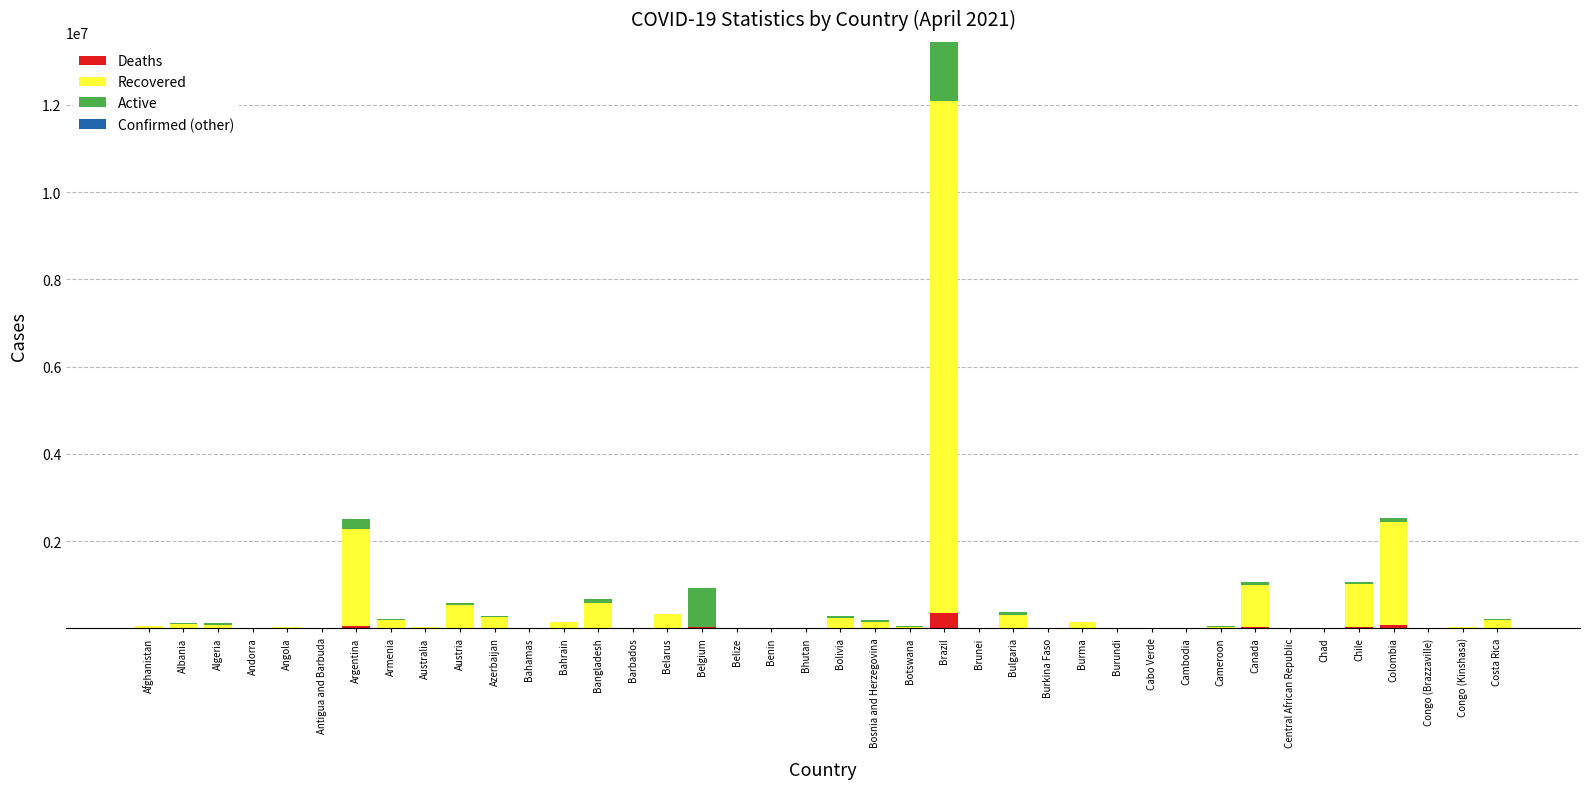

At which category is the sum across all series the highest?

Brazil